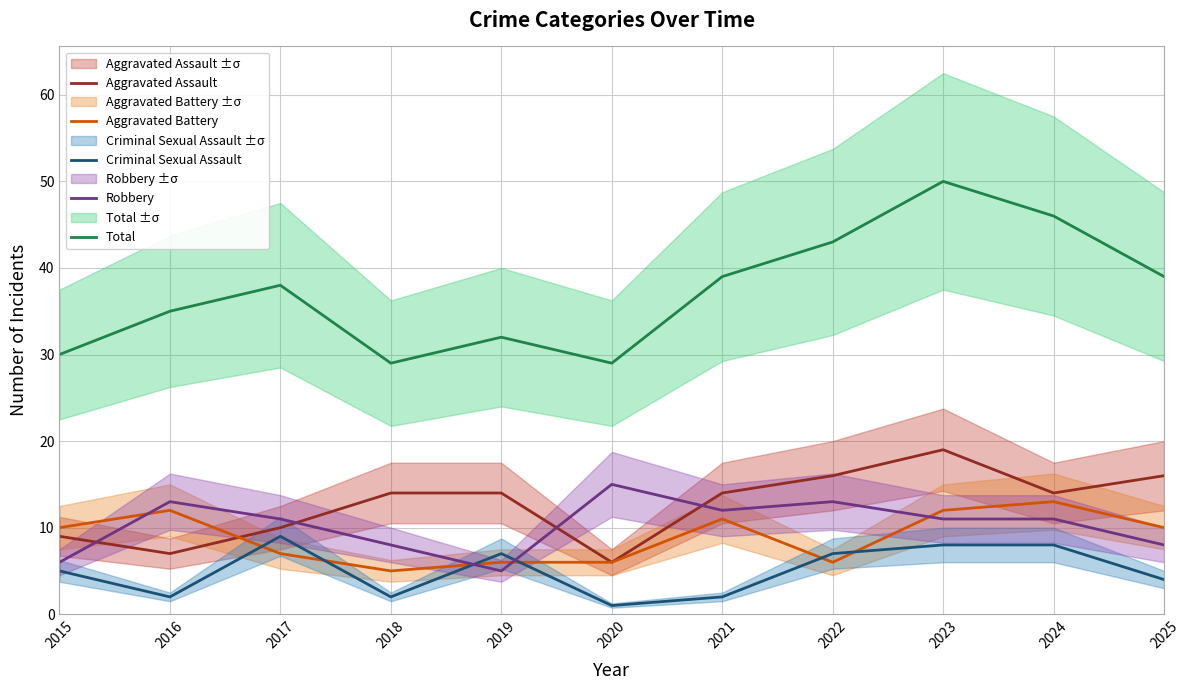

Where is Aggravated Battery nearest to the value 9?

2015